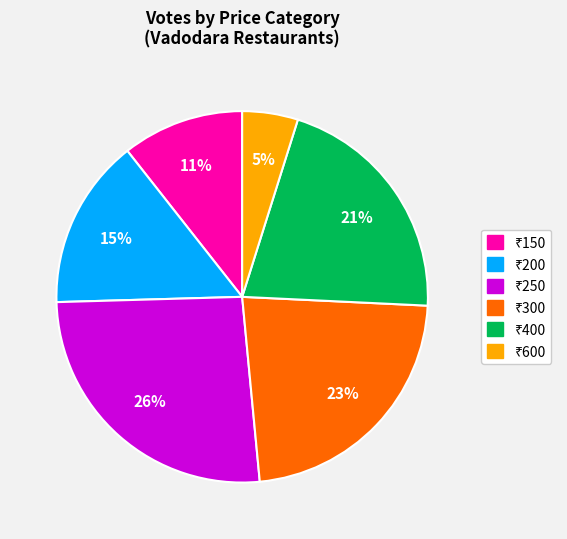

To the nearest percent, what is the difference between the largest and smallest slice percentages?

21%